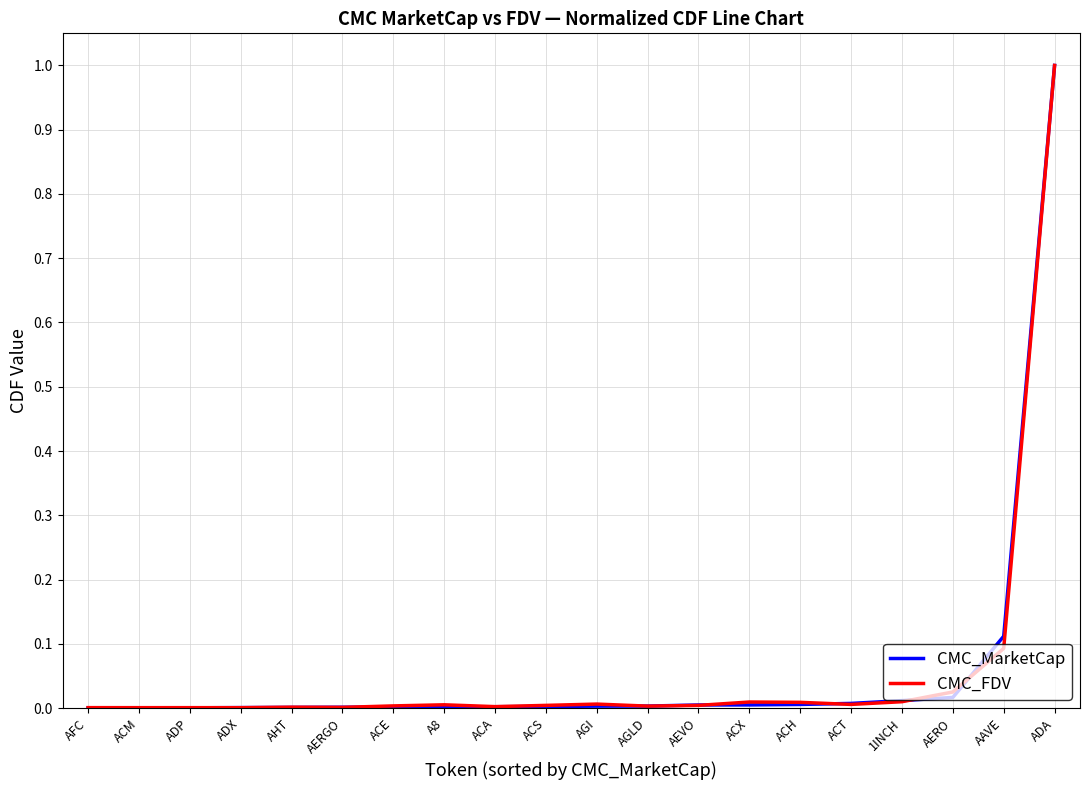

True or false: CMC_FDV has a value of 0.0 at AERO.

True